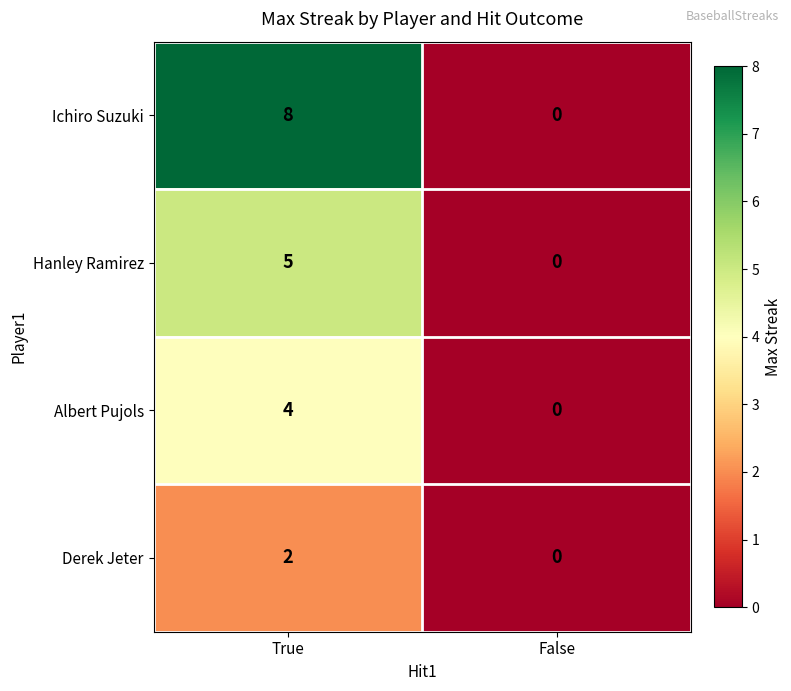

Rank the series at True from lowest to highest value.

Derek Jeter, Albert Pujols, Hanley Ramirez, Ichiro Suzuki